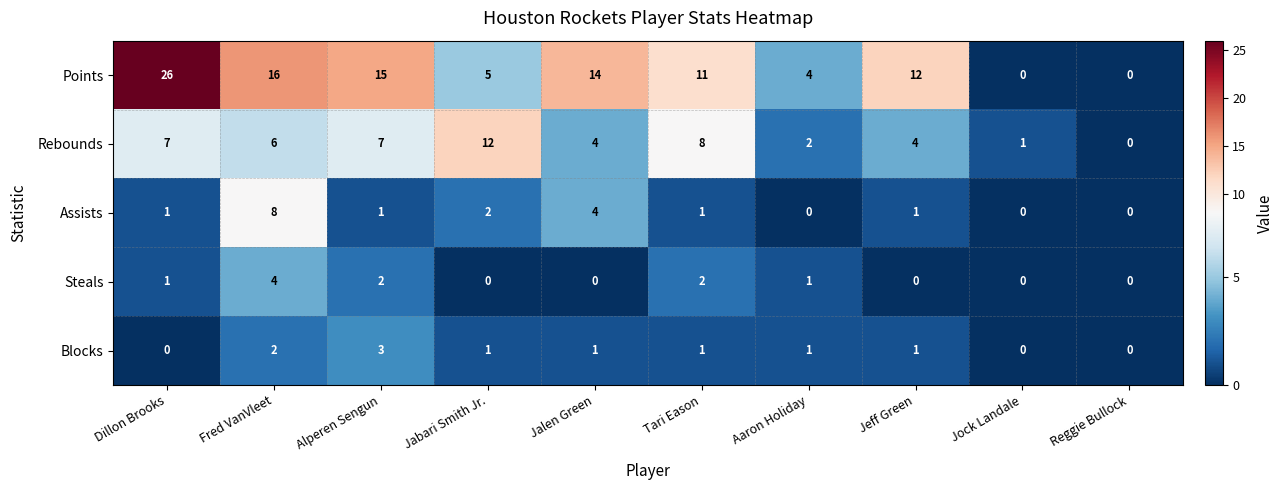

What is the difference between the highest and lowest values at Jalen Green?

14